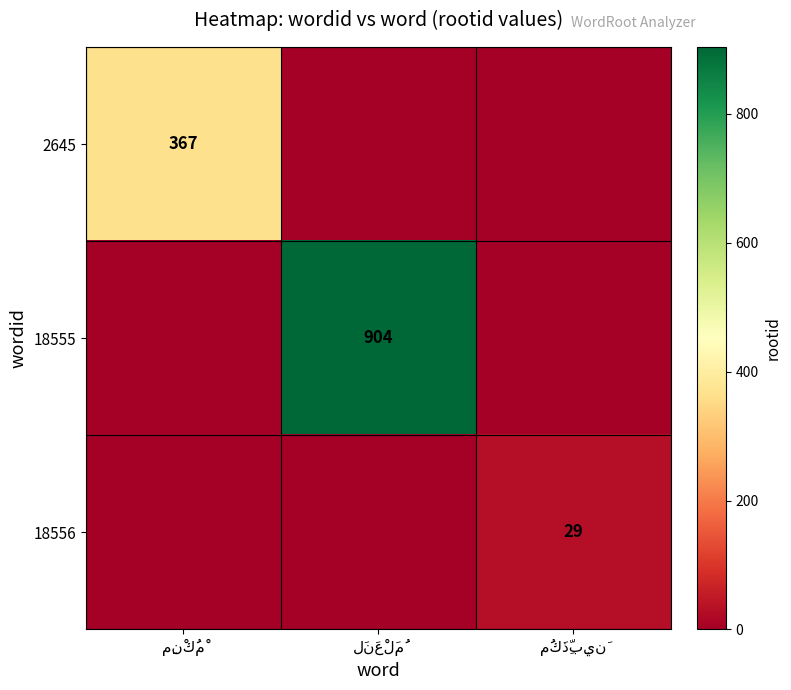

What is the average value of the 18556 series?

10